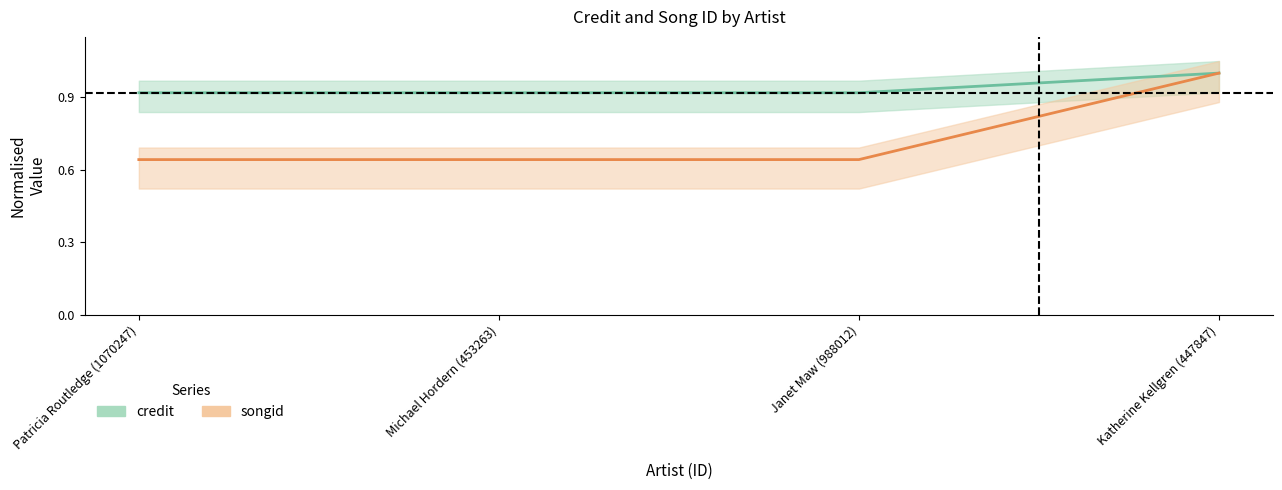

True or false: songid and credit cross at least once.

False